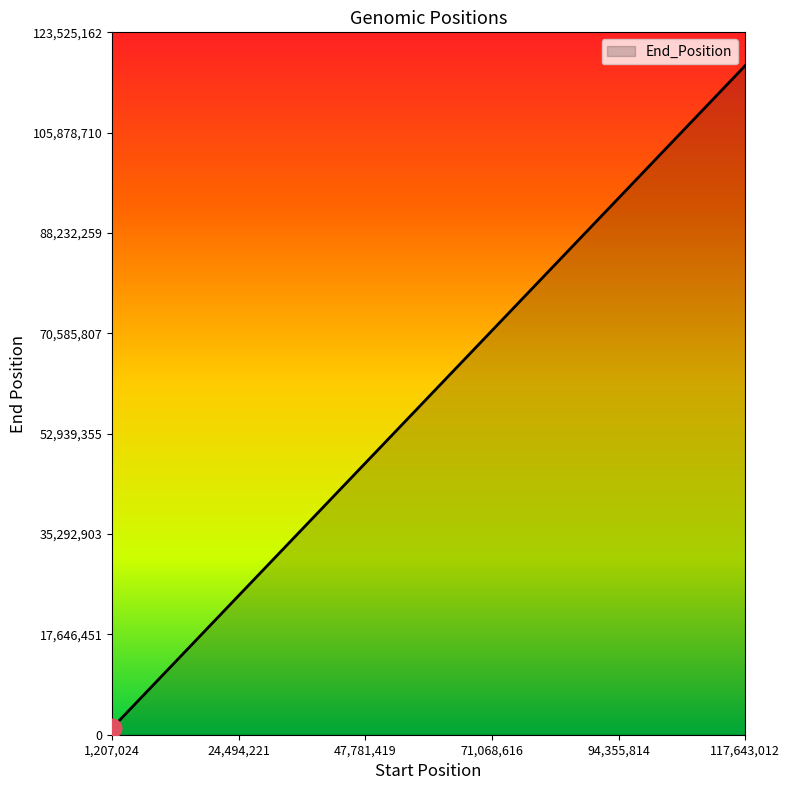

What is the difference between the maximum and minimum values?

116435988